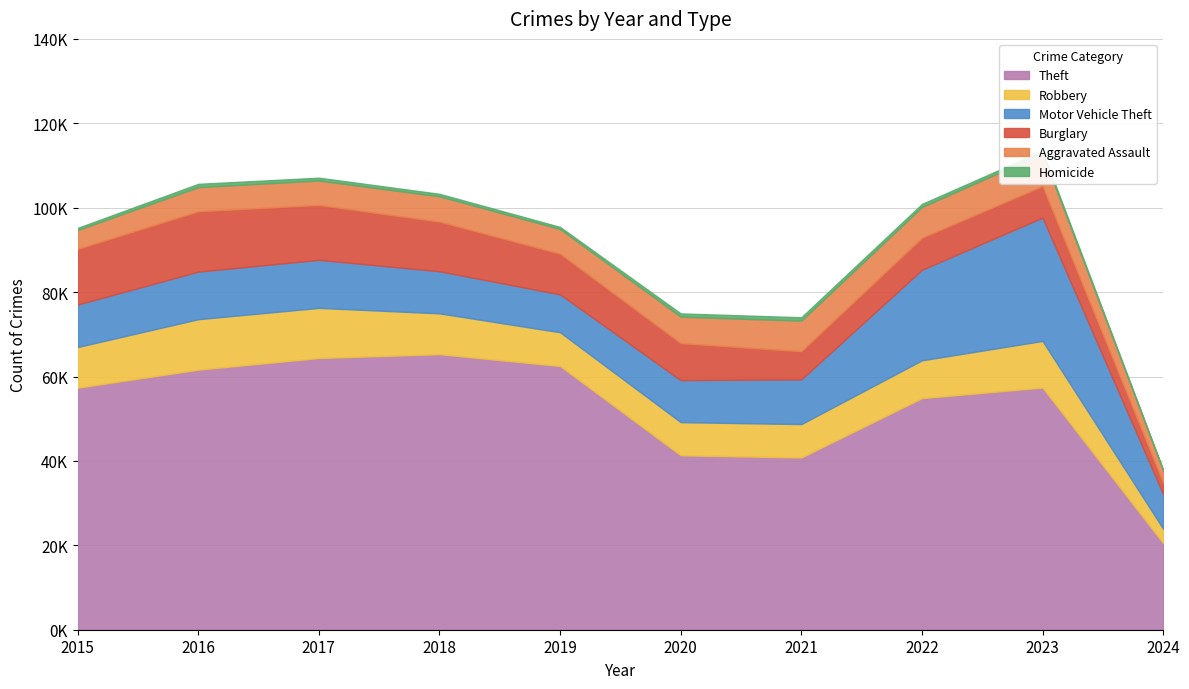

At which category does Theft reach its first local peak?

2018